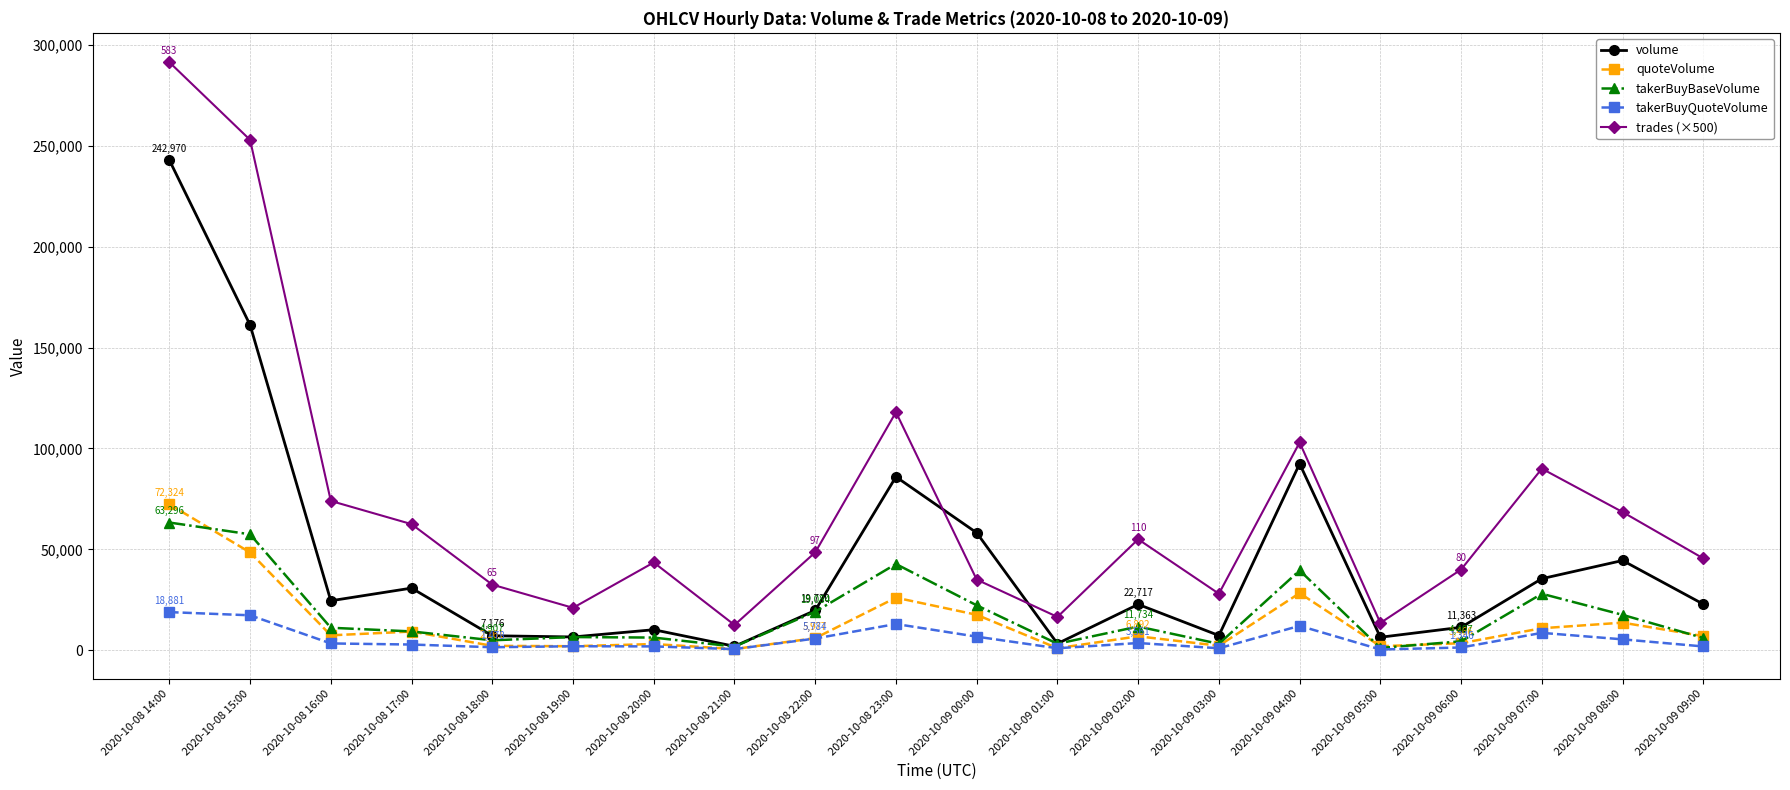

What is the label of the 7th point from the right?

2020-10-09 03:00